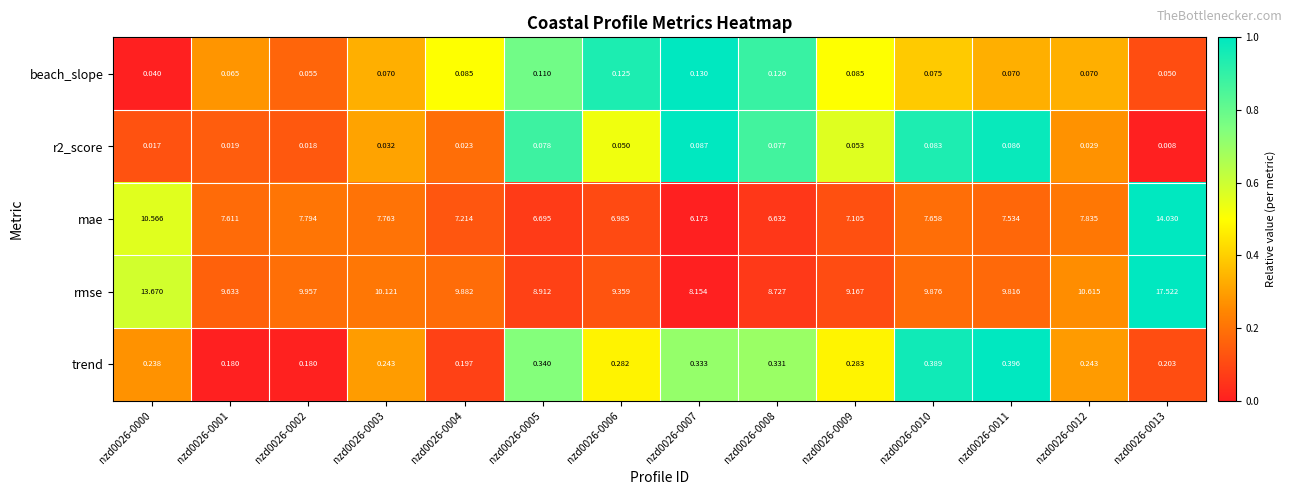

Between nzd0026-0000 and nzd0026-0007, which series saw the biggest shift?

rmse